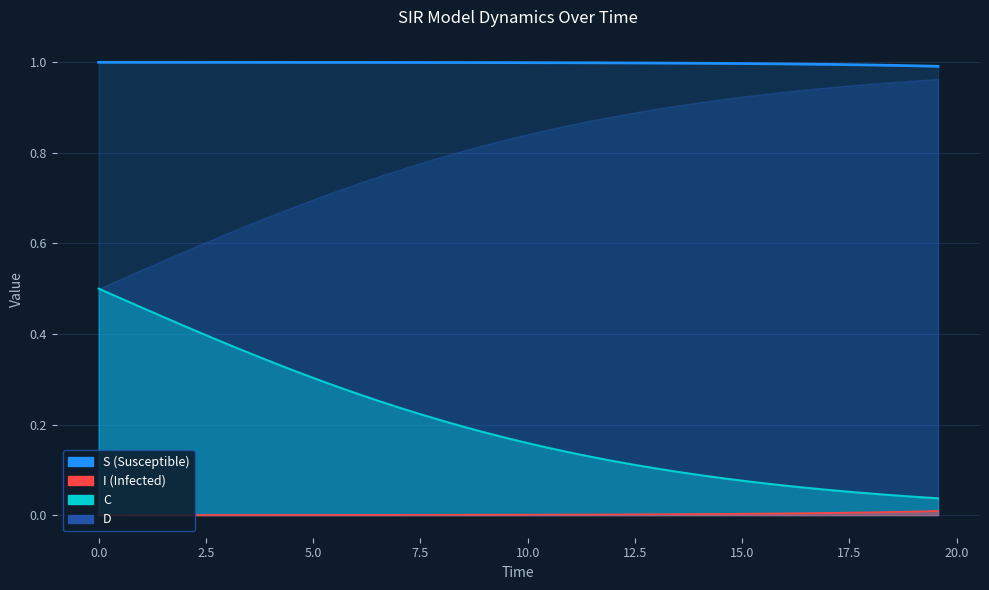

Rank the categories by D value from lowest to highest.

0.0, 0.5016722408026756, 1.0033444816053512, 1.5050167224080266, 2.0066889632107023, 2.508361204013378, 3.0100334448160533, 3.511705685618729, 4.013377926421405, 4.51505016722408, 5.016722408026756, 5.518394648829432, 6.020066889632107, 6.521739130434782, 7.023411371237458, 7.525083612040134, 8.02675585284281, 8.528428093645484, 9.03010033444816, 9.531772575250836, 10.033444816053512, 10.535117056856187, 11.036789297658864, 11.538461538461538, 12.040133779264213, 12.54180602006689, 13.043478260869565, 13.545150501672241, 14.046822742474916, 14.548494983277592, 15.050167224080267, 15.551839464882944, 16.05351170568562, 16.555183946488295, 17.05685618729097, 17.558528428093645, 18.06020066889632, 18.561872909698998, 19.06354515050167, 19.565217391304348